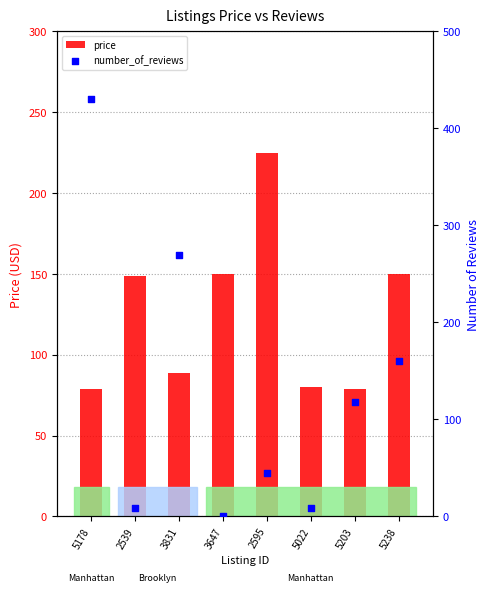

Which series contains the lowest Y value?

number_of_reviews